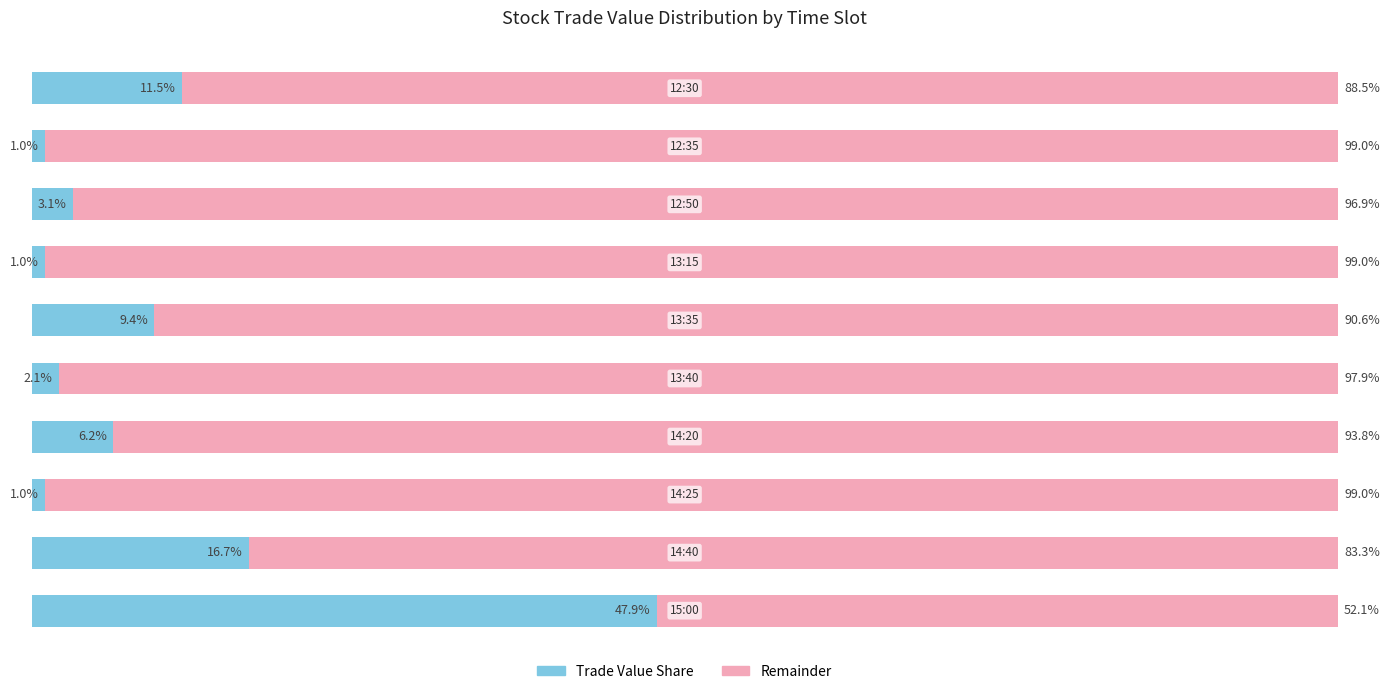

What are all the series names shown in the legend?

Trade Value Share, Remainder